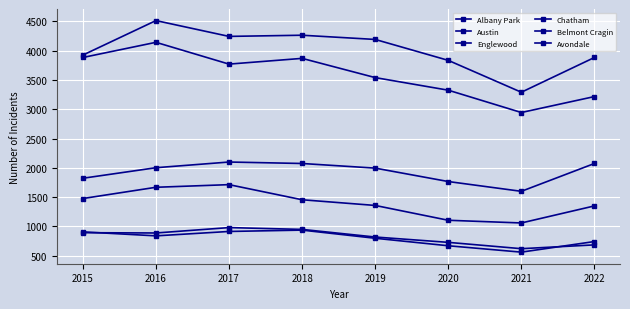

How many series are shown in this chart?

6